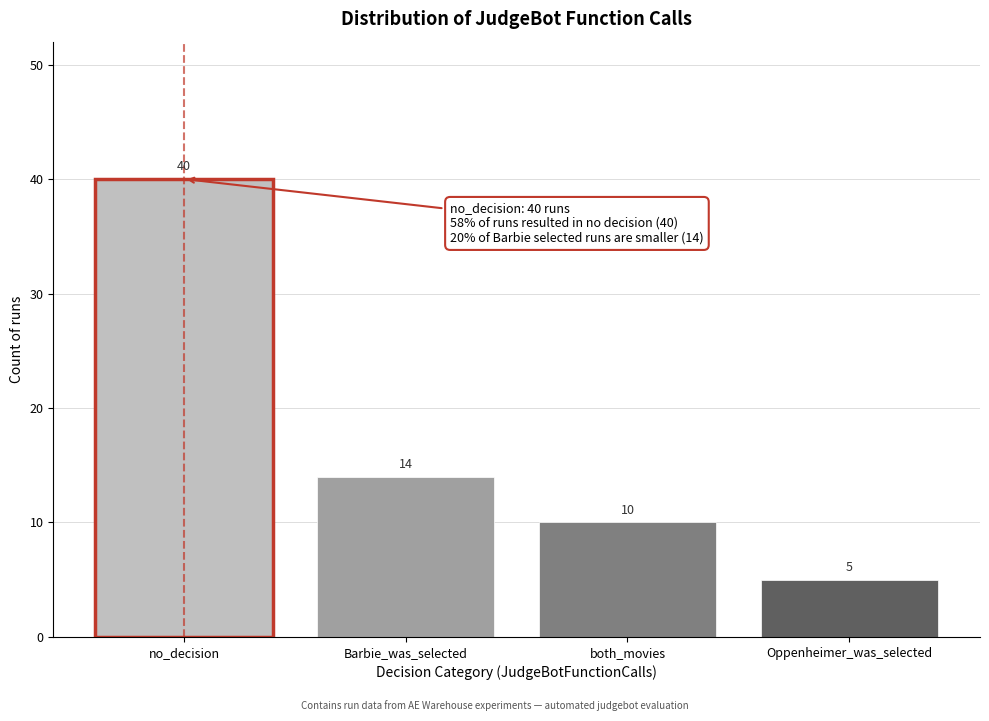

Reading left to right, list all the values displayed in this chart.

no_decision=40	Barbie_was_selected=14	both_movies=10	Oppenheimer_was_selected=5